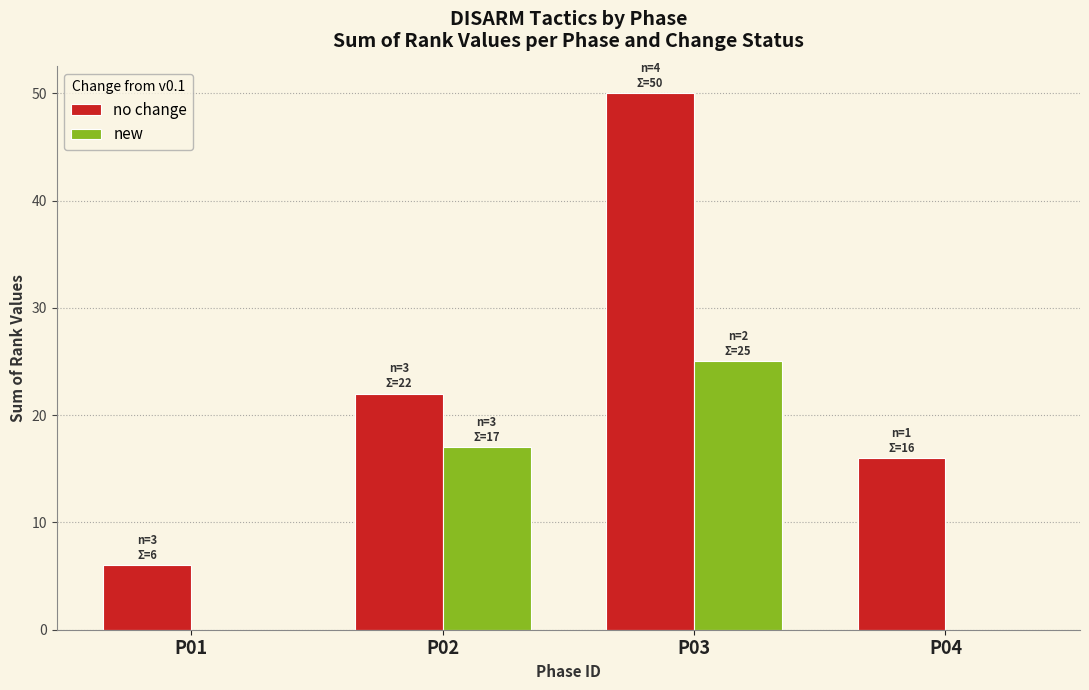

What is the spread (max minus min) of values at P03?

25